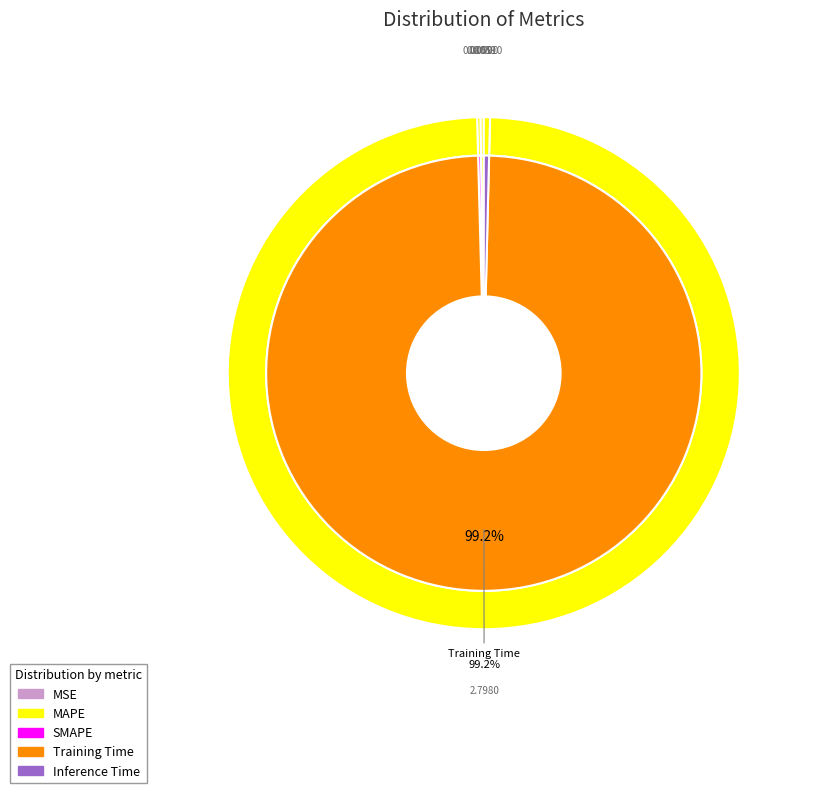

To the nearest percent, what is the difference between the largest and smallest slice percentages?

99%